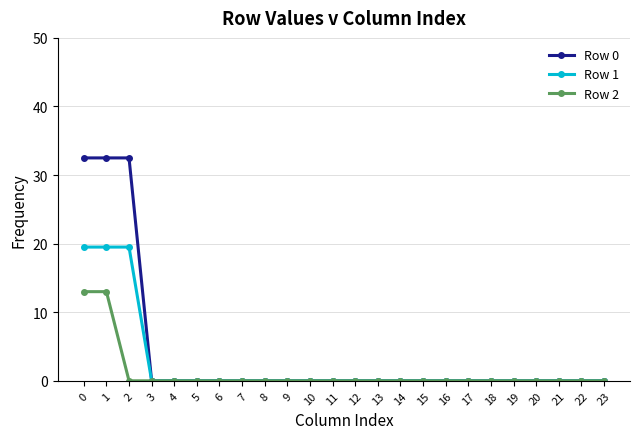

What are all the series names shown in the legend?

Row 0, Row 1, Row 2